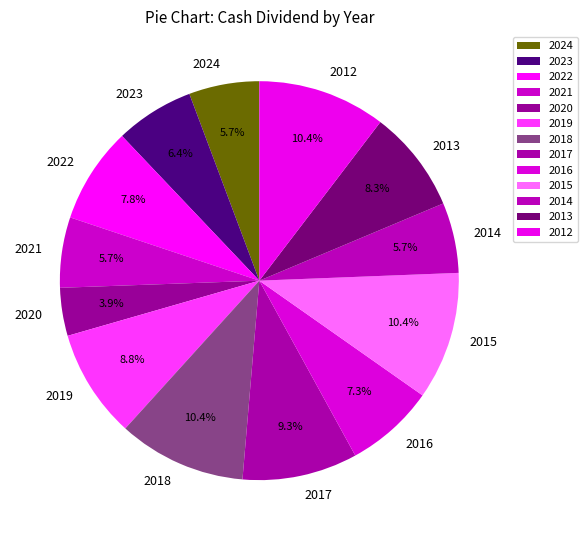

Is there any slice that represents more than half of the pie?

No